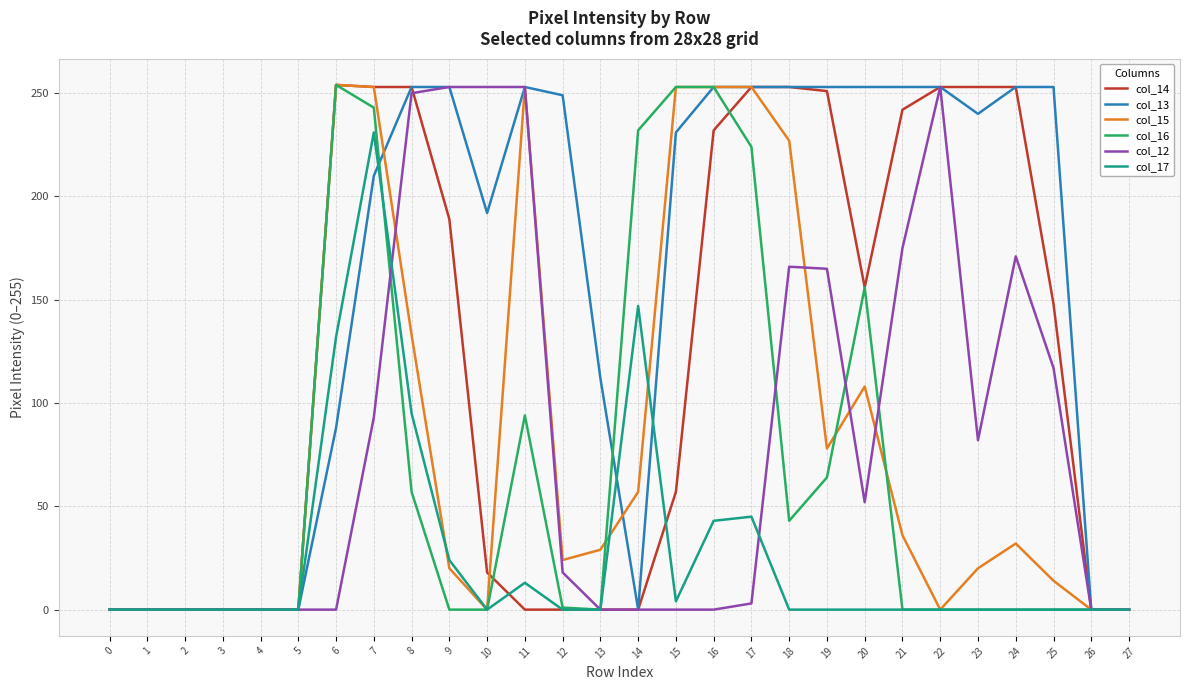

What is the difference between the highest and lowest values at 8?

196